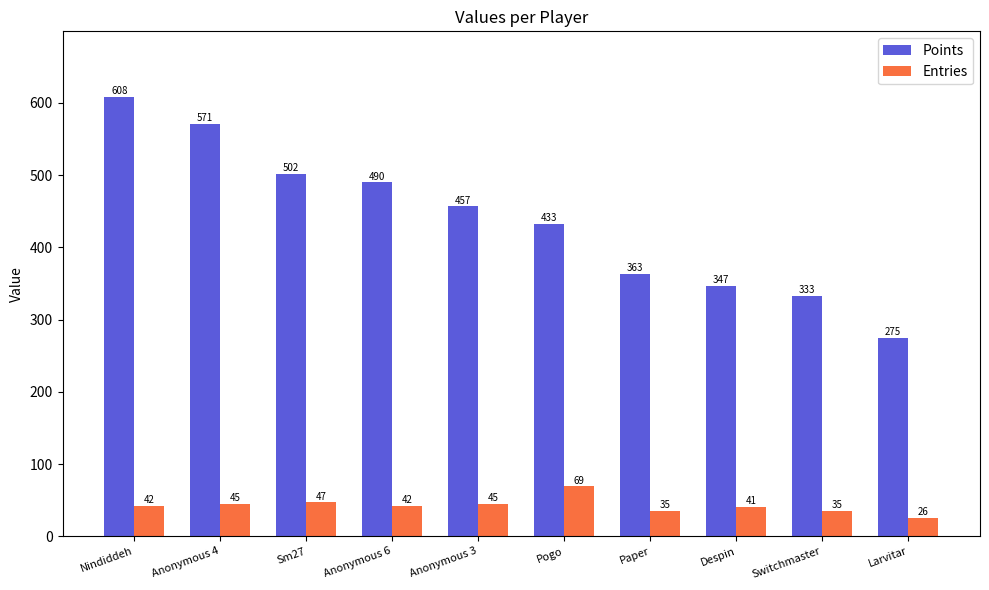

Which series has the largest range (max minus min)?

Points